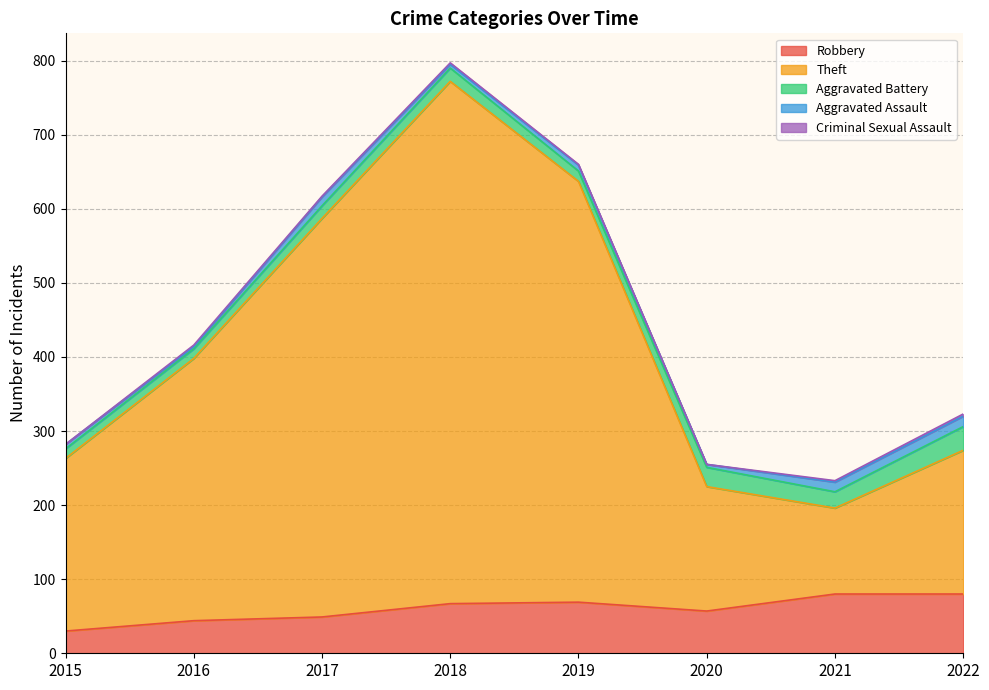

Reading right to left, list all the values displayed in this chart.

Robbery: 80	80	57	69	67	49	44	30
Theft: 194	116	168	568	705	538	354	233
Aggravated Battery: 32	22	26	14	18	17	13	13
Aggravated Assault: 14	13	4	8	5	12	3	6
Criminal Sexual Assault: 3	2	0	1	2	1	2	0